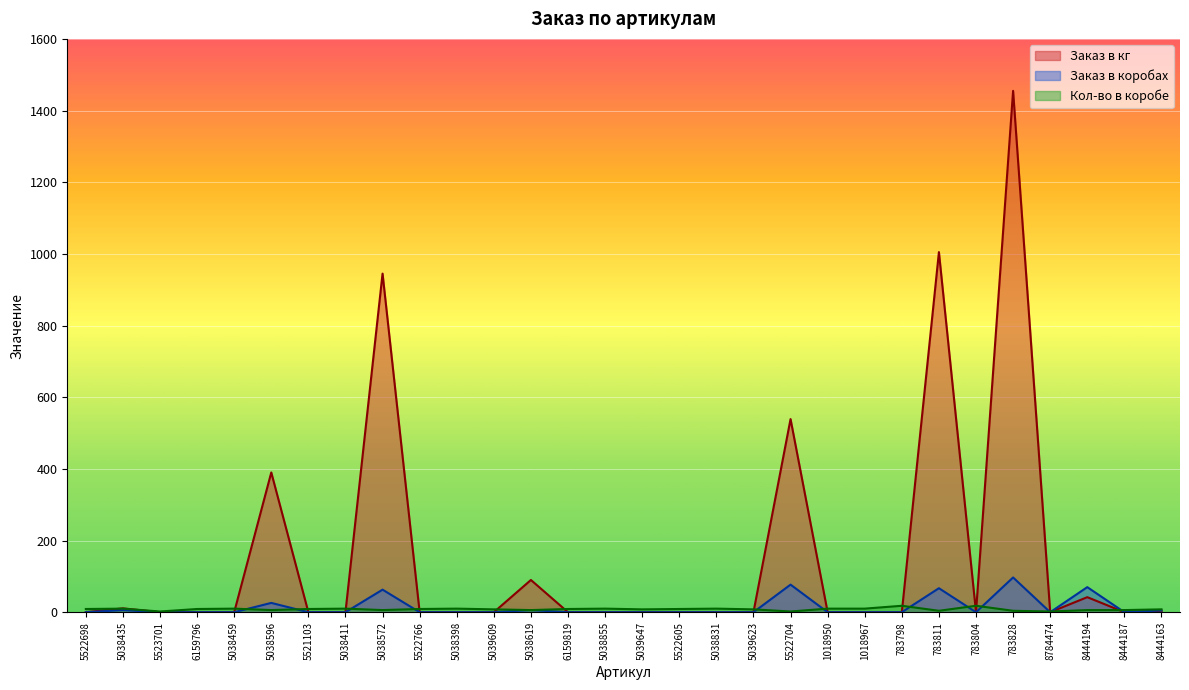

At how many categories does at least one series exceed 292?

5